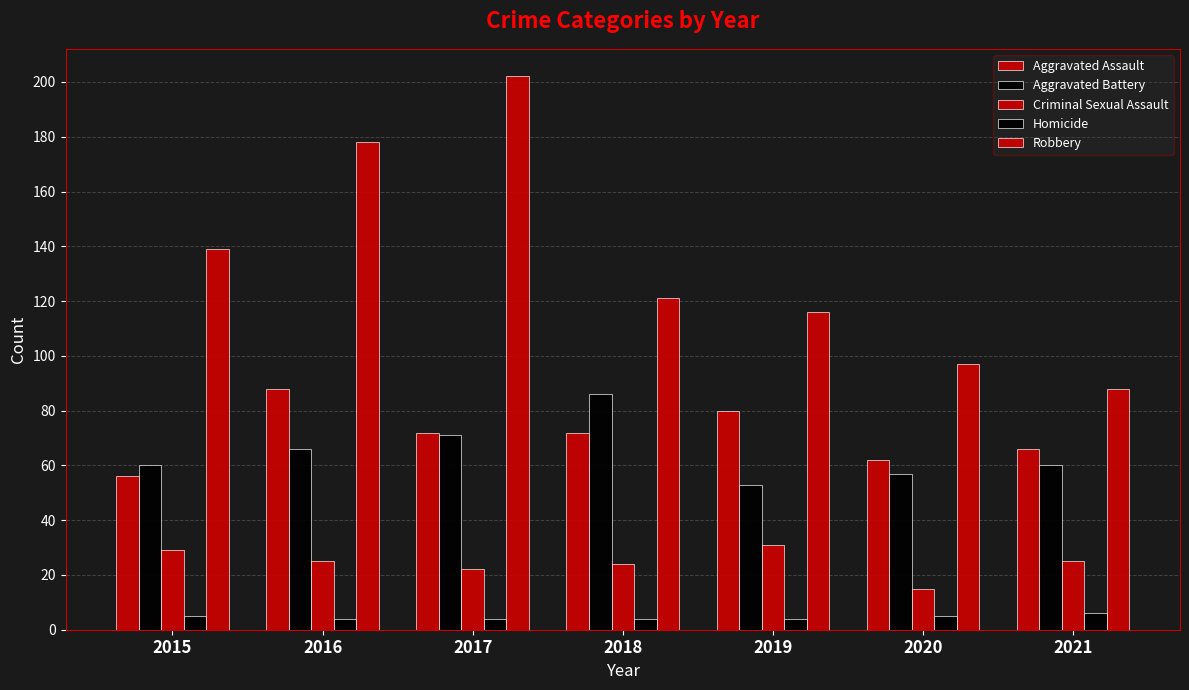

What is the total value across all series at 2015?

289